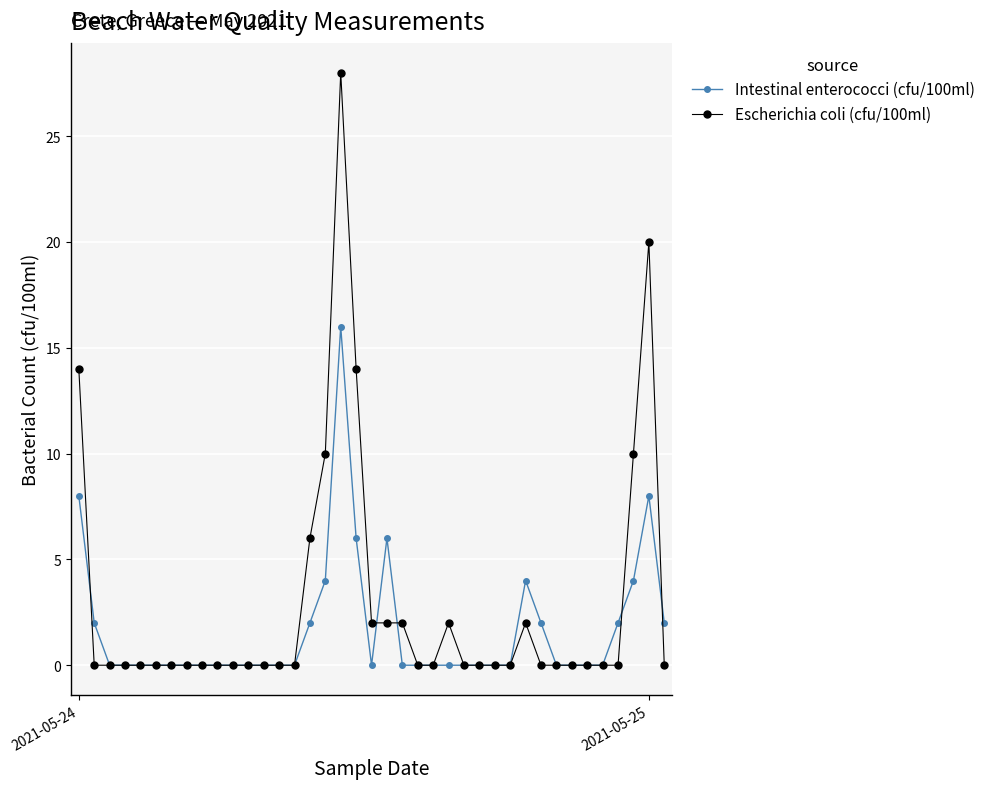

How many distinct data groups are displayed?

2